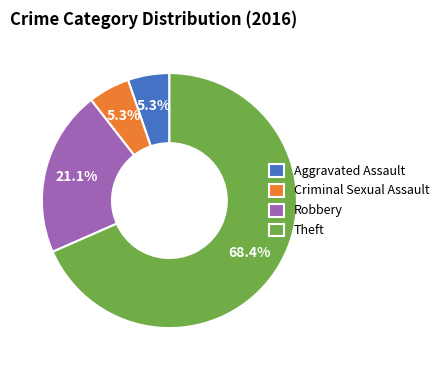

To the nearest percent, what percentage of the pie is Aggravated Assault?

5%